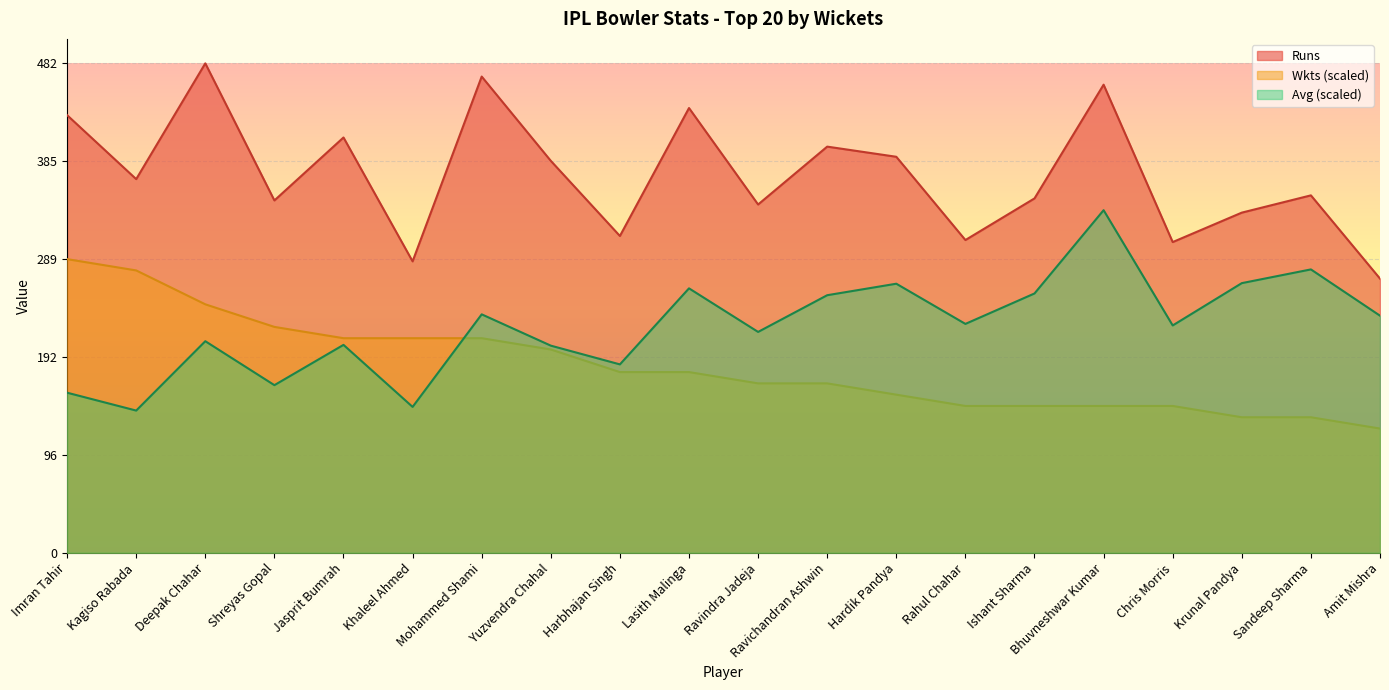

What position from the right is Chris Morris?

4